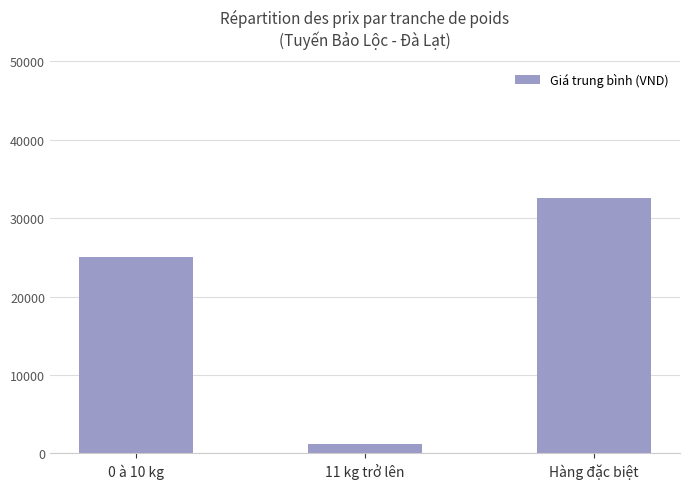

How many data points does each series have?

3